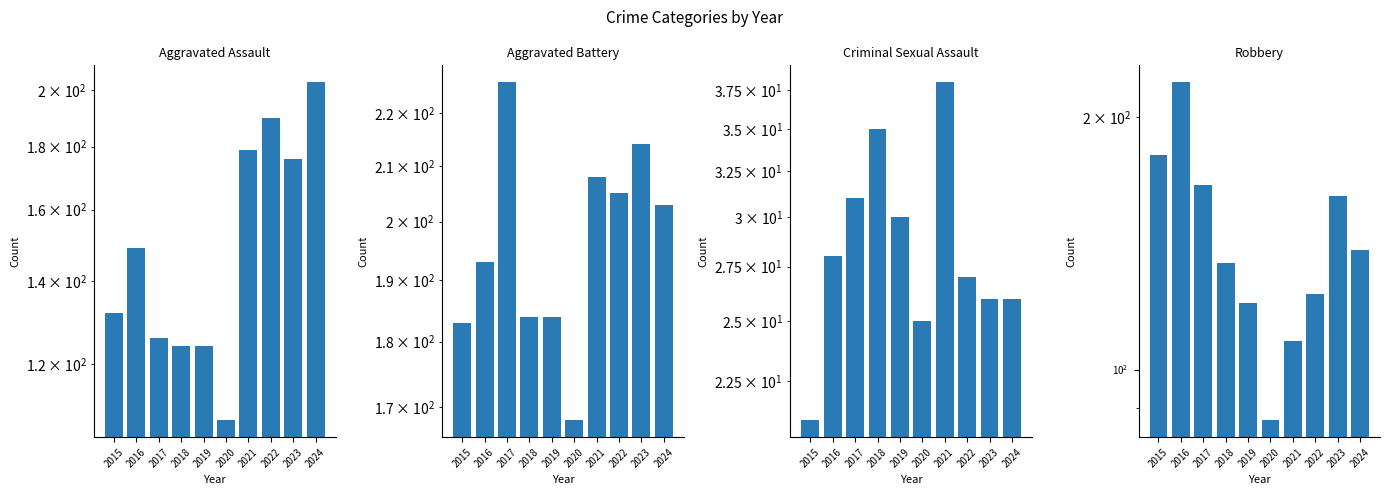

Which series has the widest spread of values?

Robbery